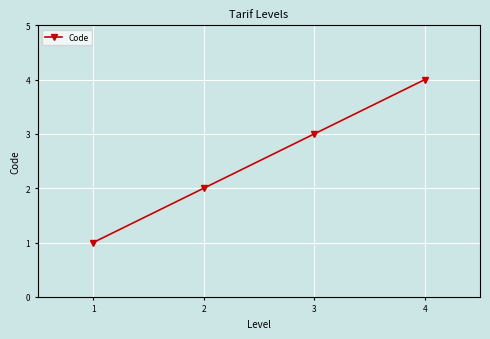

How many values are below 3?

2